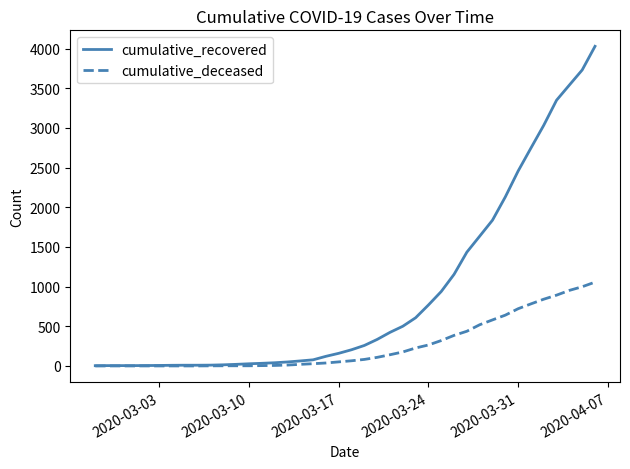

What is the average value of the cumulative_recovered series?

894